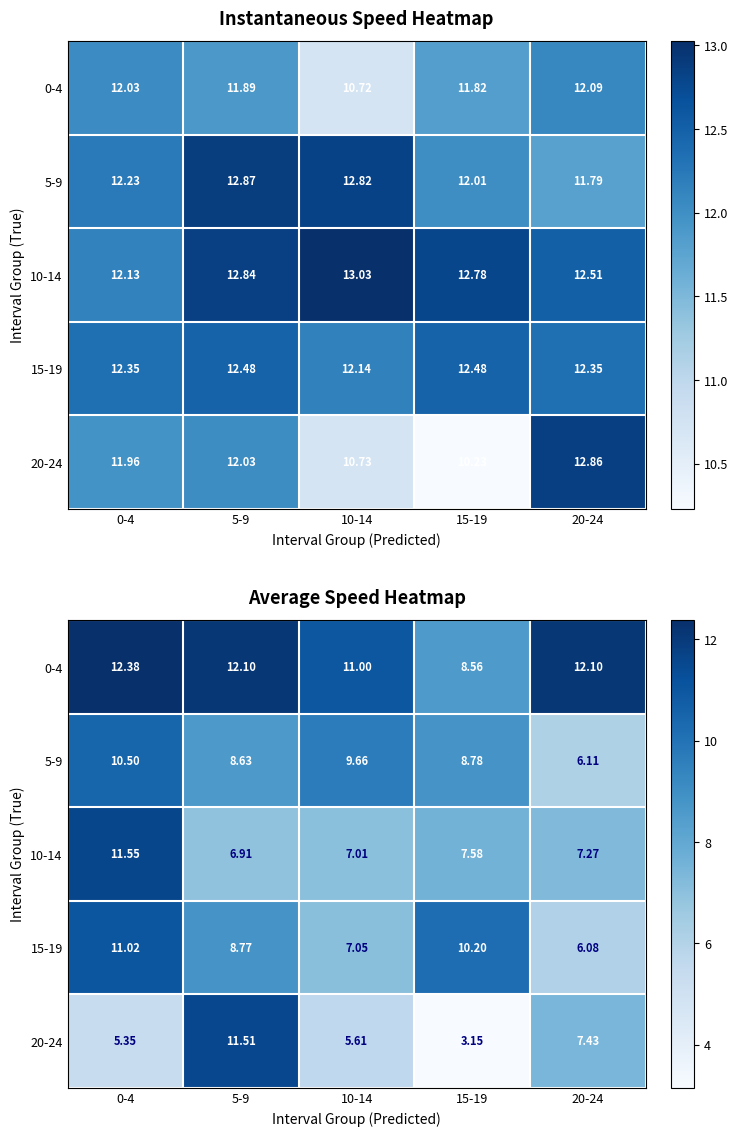

Where is 5-9 nearest to the value 8?

5-9